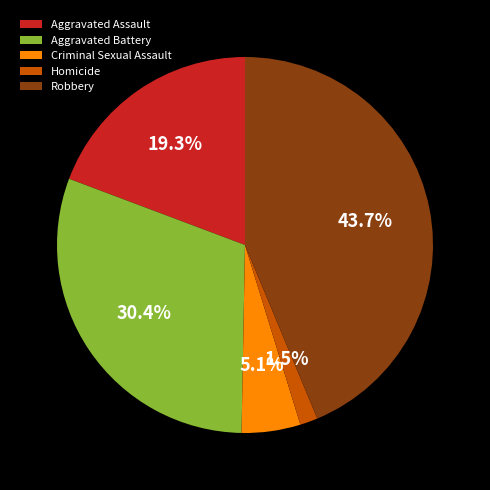

To the nearest percent, what percentage of the pie is Aggravated Assault?

19%